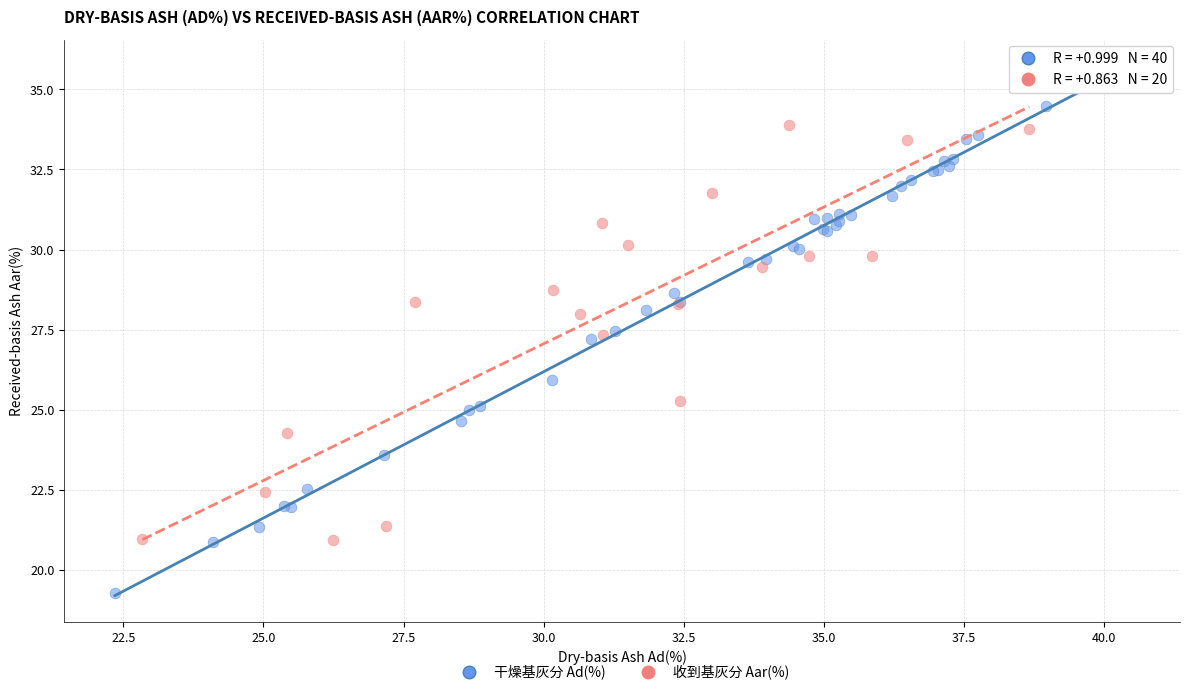

Which series contains the highest Y value?

干燥基灰分 Ad(%)